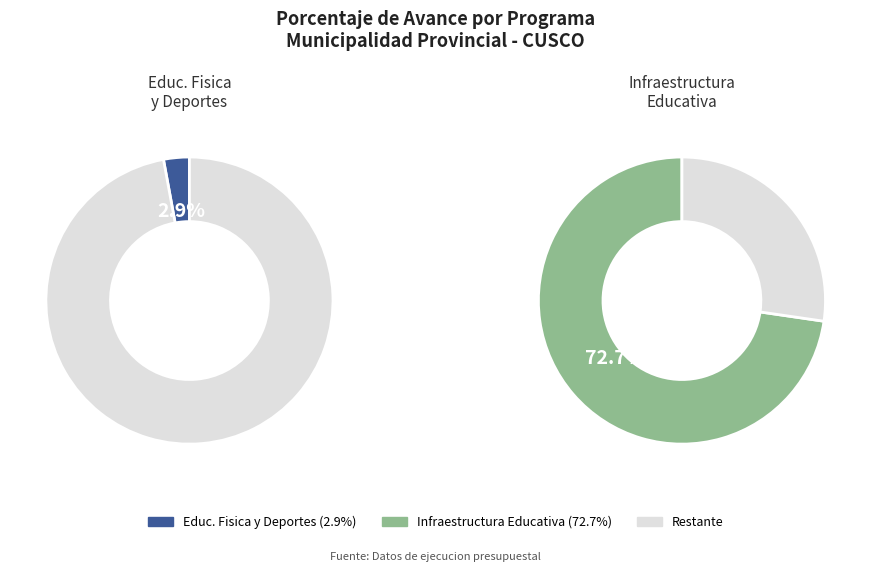

Is the sum of 061: INFRAESTRUCTURA EDUCATIVA and 033: EDUCACION FISICA Y DEPORTES greater than half?

Yes